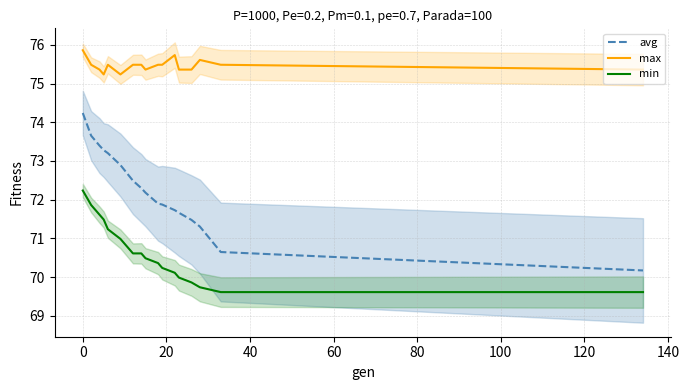

True or false: max and avg intersect in this chart.

False